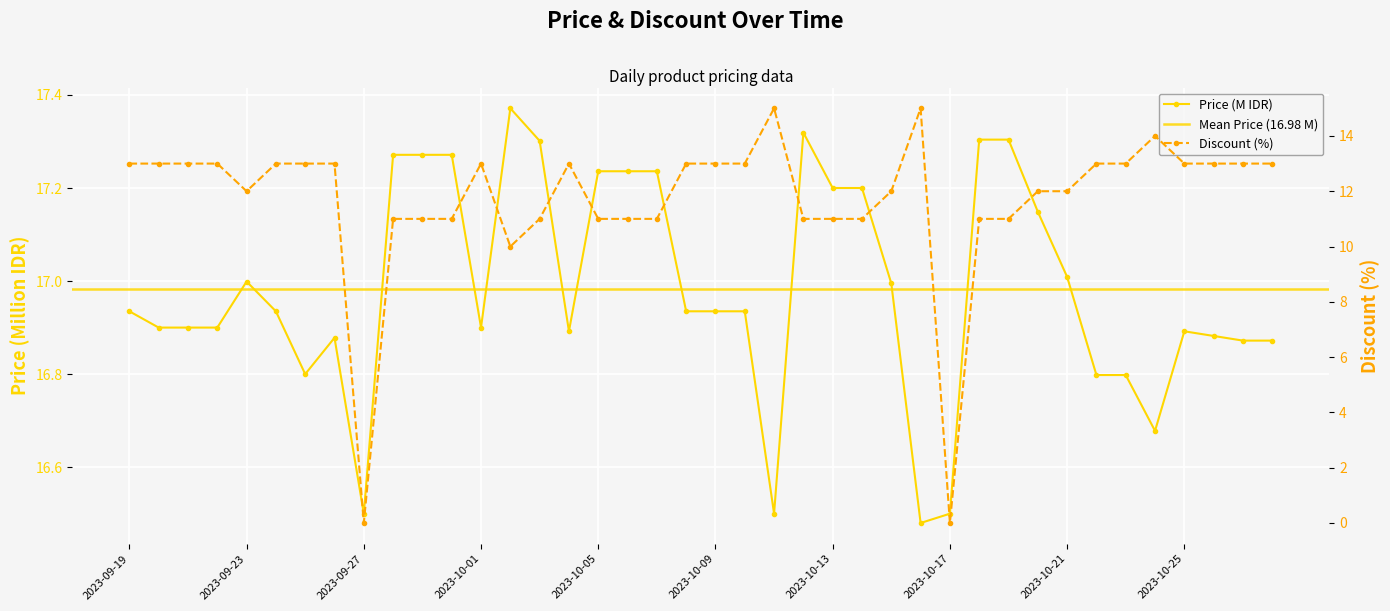

List the series in order of their overall mean, highest first.

Price, Discount